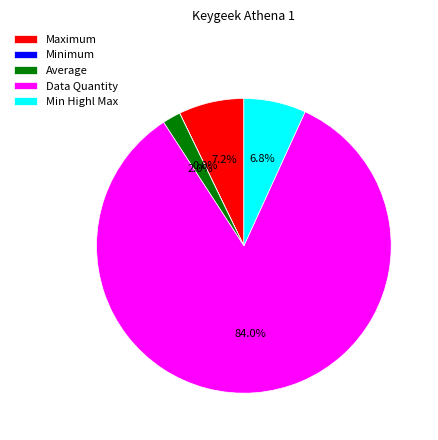

Which has a higher value, Average or Maximum?

Maximum